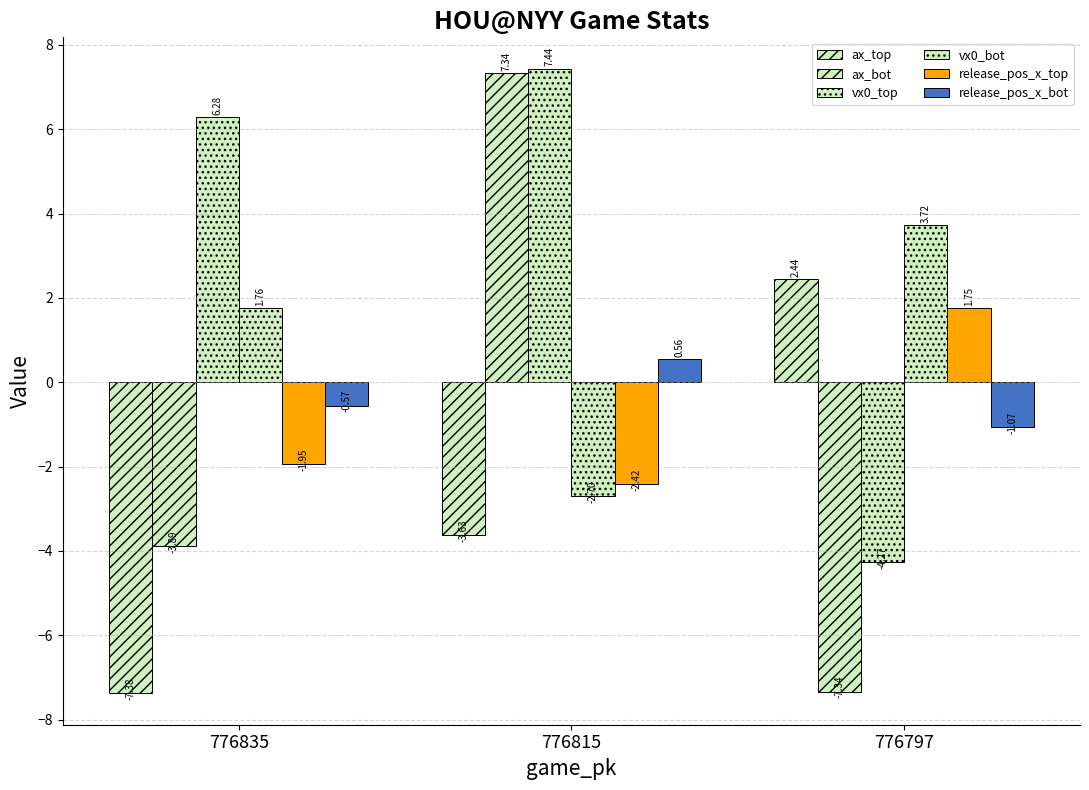

What is the value of the release_pos_x_top bar at the 3rd from the left?

1.7